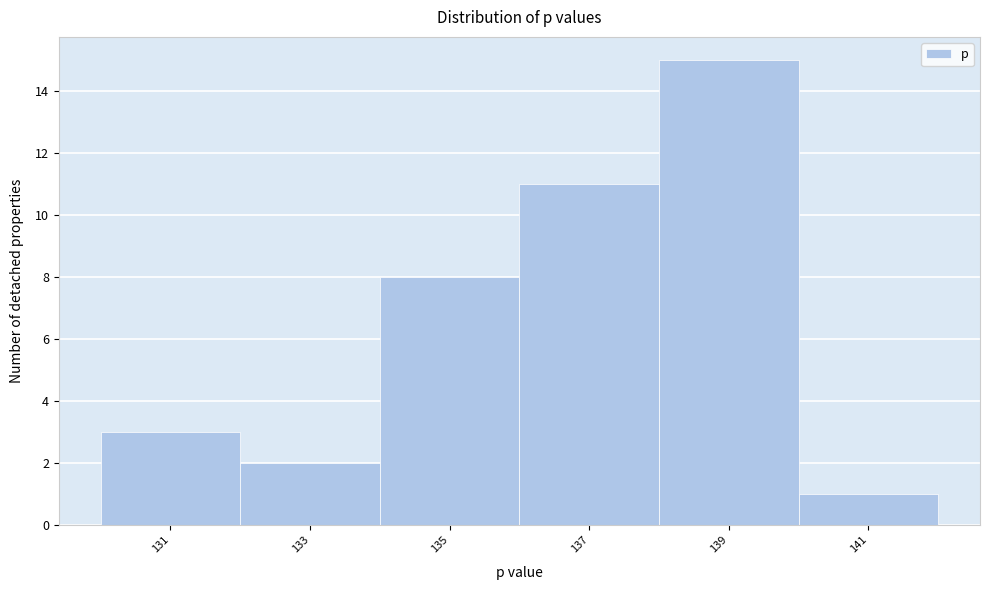

Reading right to left, extract all data points from this chart.

141=1	139=15	137=11	135=8	133=2	131=3